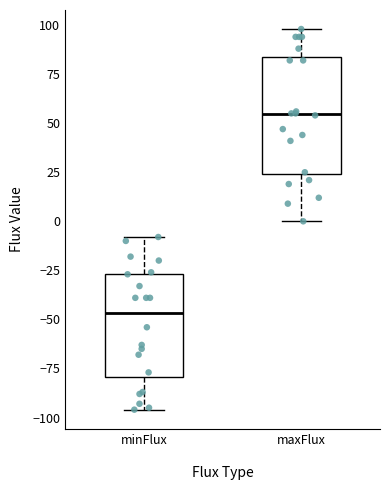

Which box has the lowest median line?

minFlux